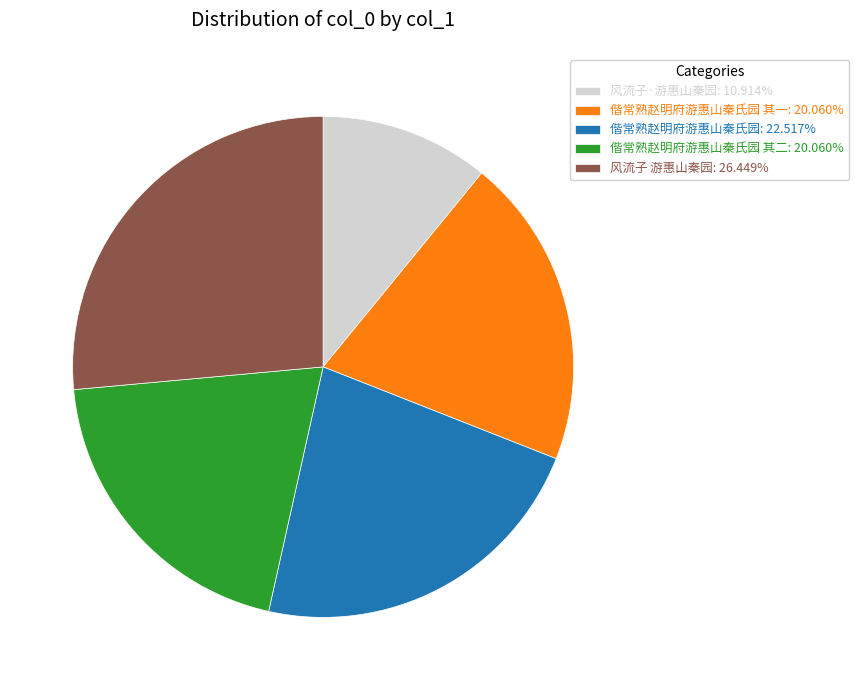

Is there a majority slice in this chart?

No